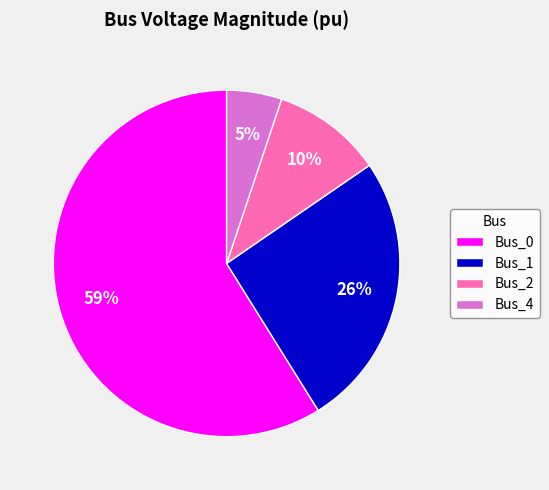

Which slice represents more than half of the pie?

Bus_0